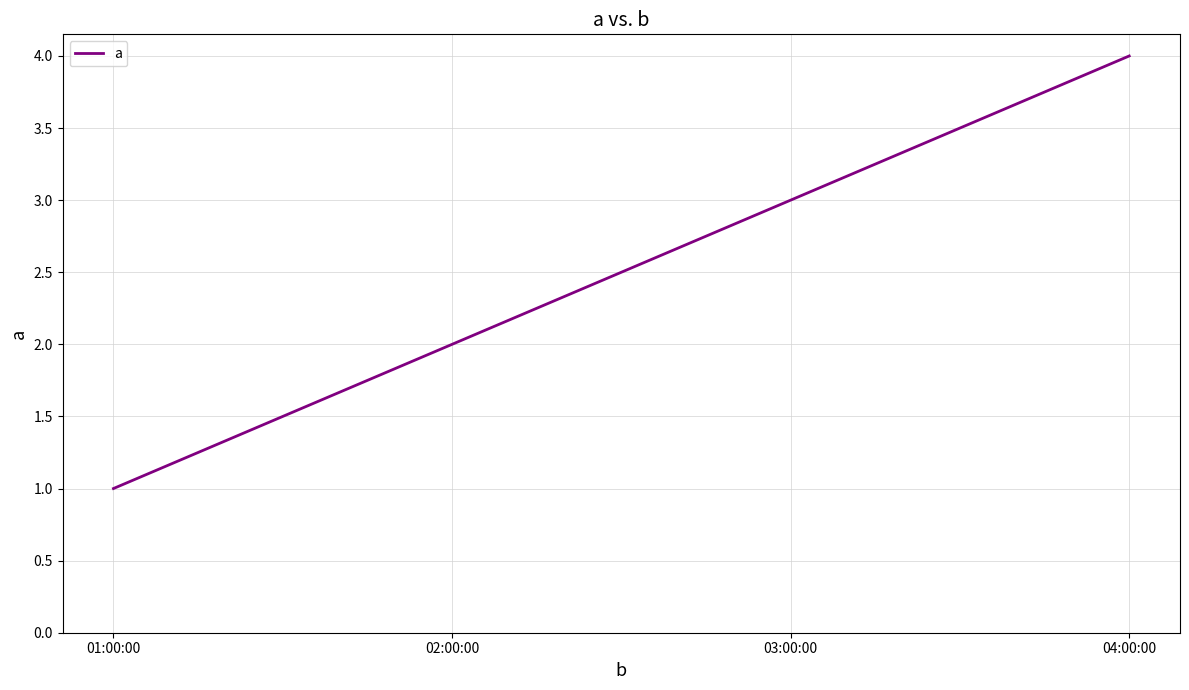

Which label corresponds to the smallest value in the chart?

01:00:00